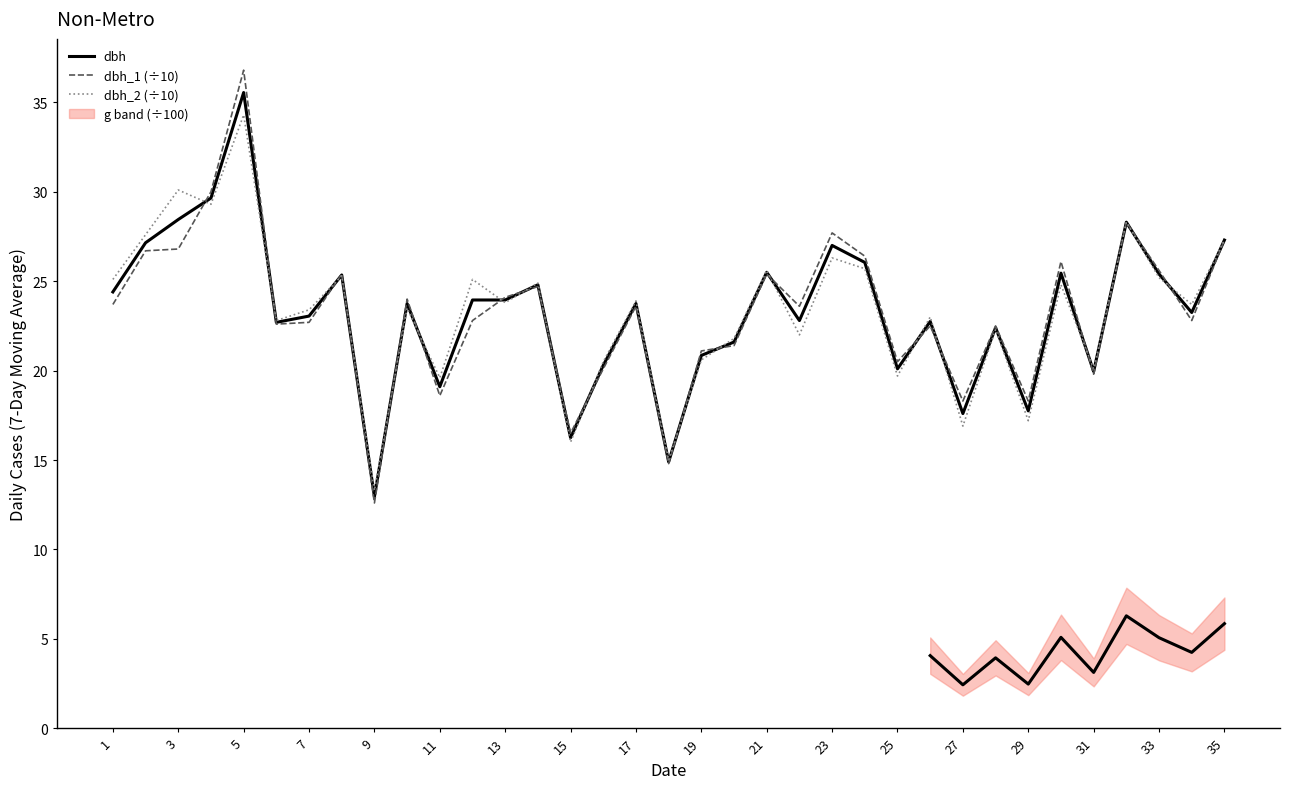

What is the maximum value for dbh_1 (÷10)?

36.8